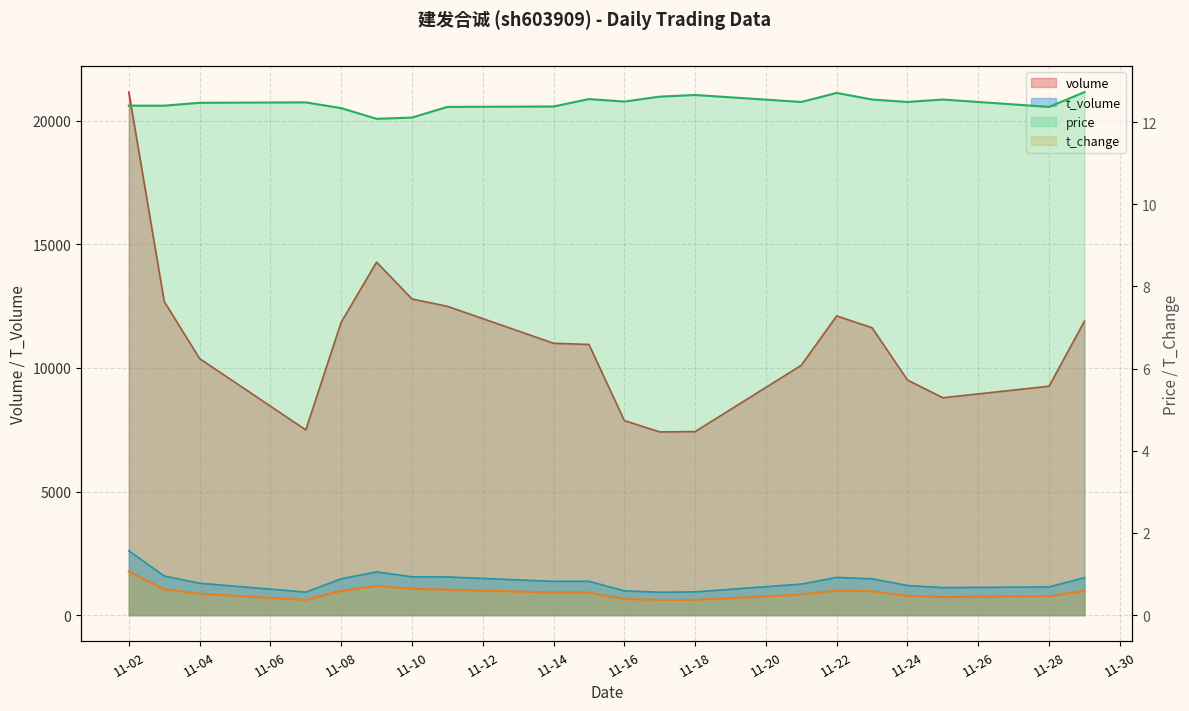

How many interior local peaks does the volume series have?

2